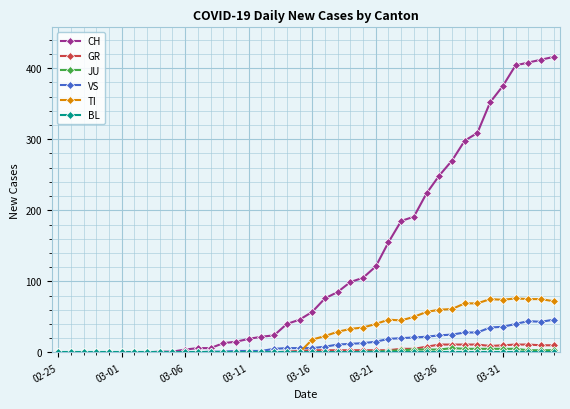

At how many categories does at least one series exceed 162?

13